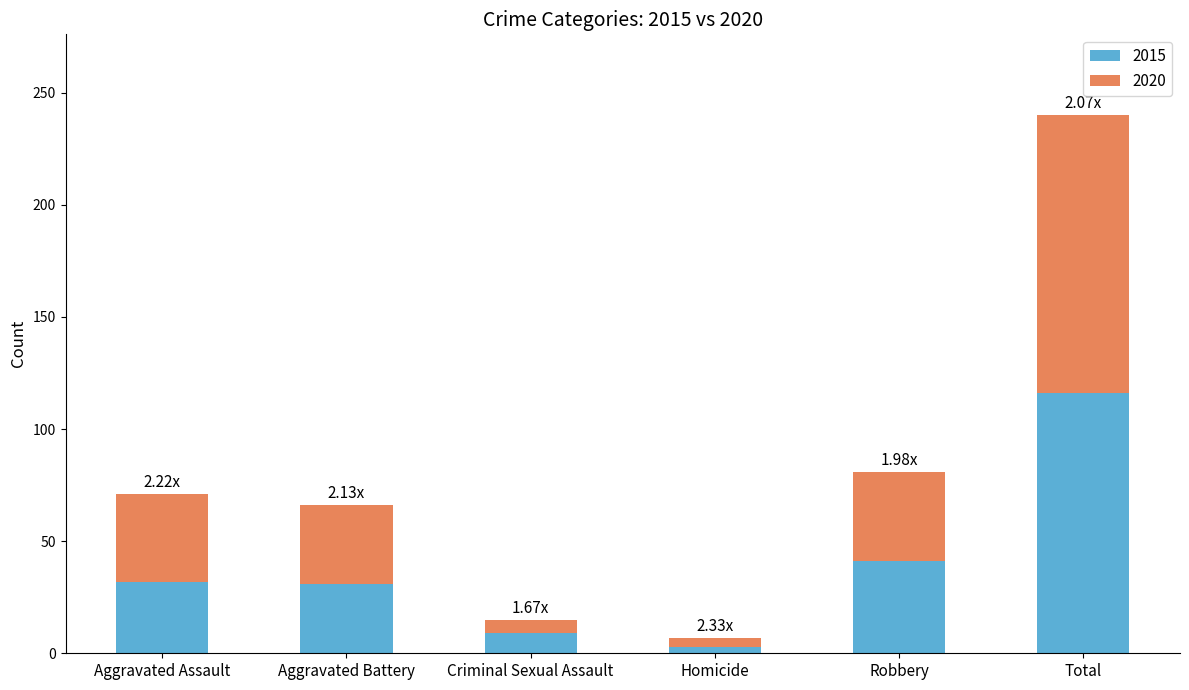

What is the average value of the 2015 series?

39